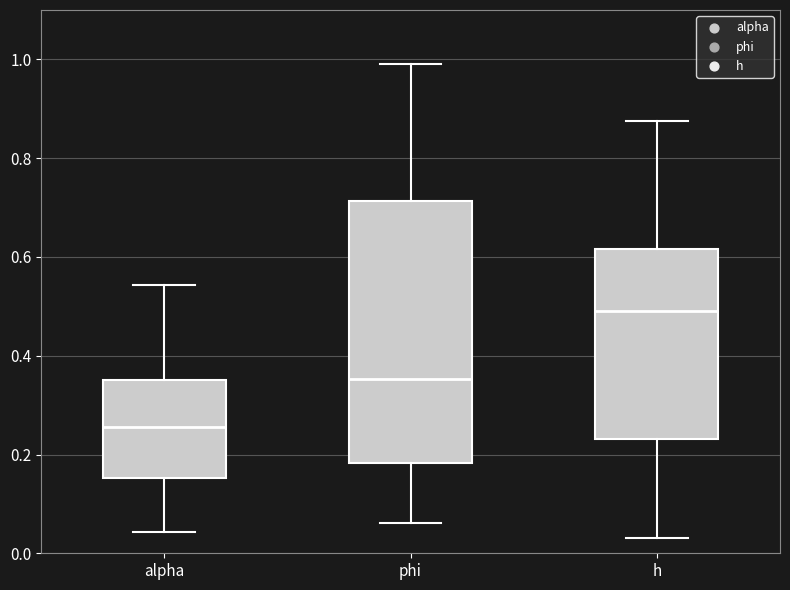

Reading left to right, transcribe this box plot: for each box, give where its median line is, the range the box spans, and where its two whiskers end, as read against the y-axis. The values are not printed on the chart, so give them approximately, as read against the axis.

alpha: median 0.26, box 0.16 to 0.36, whiskers 0.04 to 0.54
phi: median 0.36, box 0.18 to 0.72, whiskers 0.06 to 1.00
h: median 0.50, box 0.24 to 0.62, whiskers 0.04 to 0.88